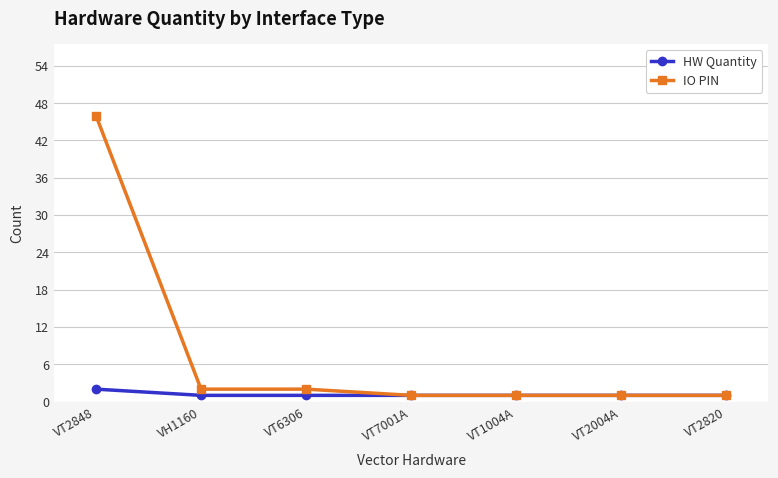

Does the chart display data point markers on the line(s)?

Yes